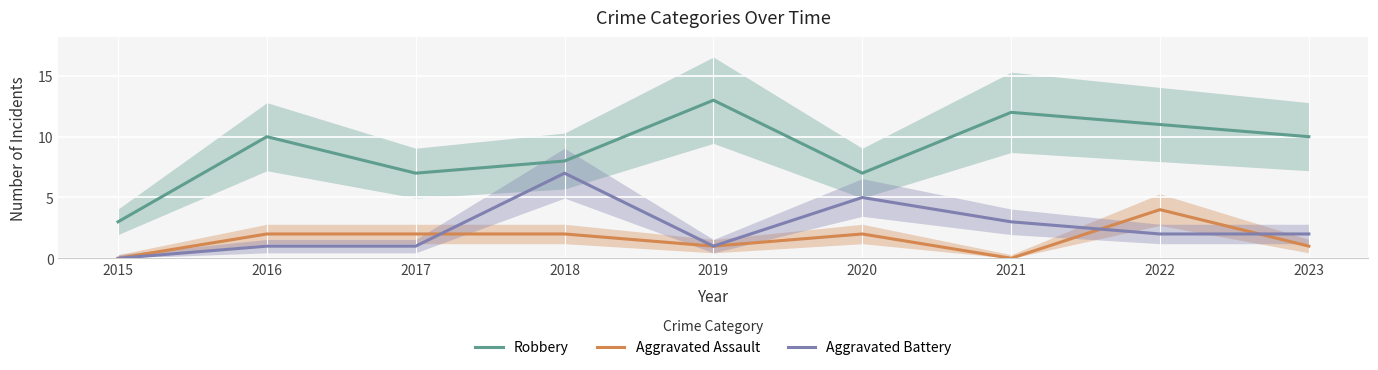

Rank the series at 2020 from highest to lowest value.

Robbery, Aggravated Battery, Aggravated Assault